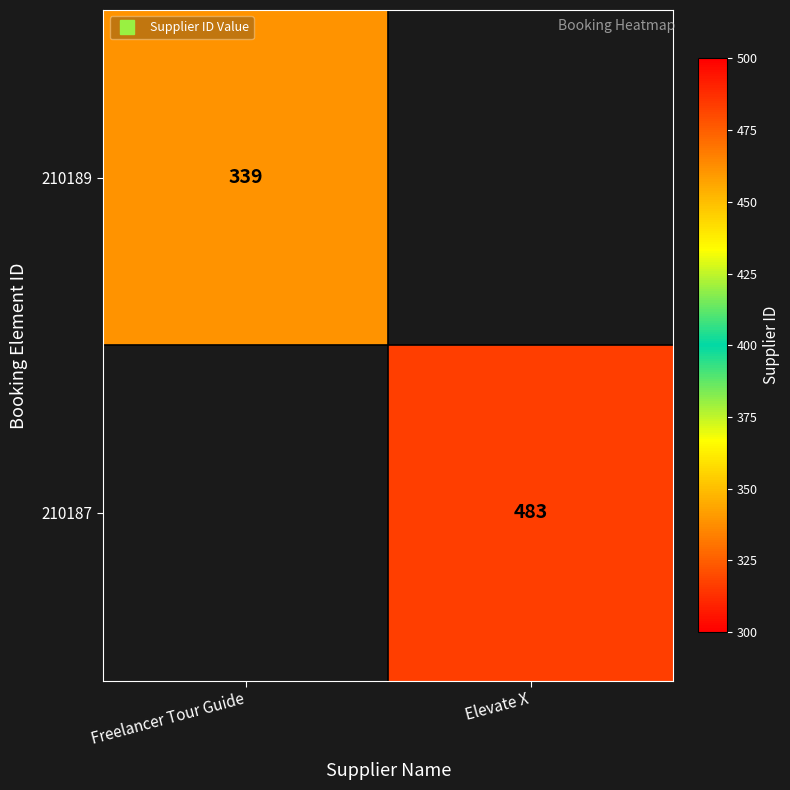

Which label corresponds to the largest value in the chart?

Elevate X